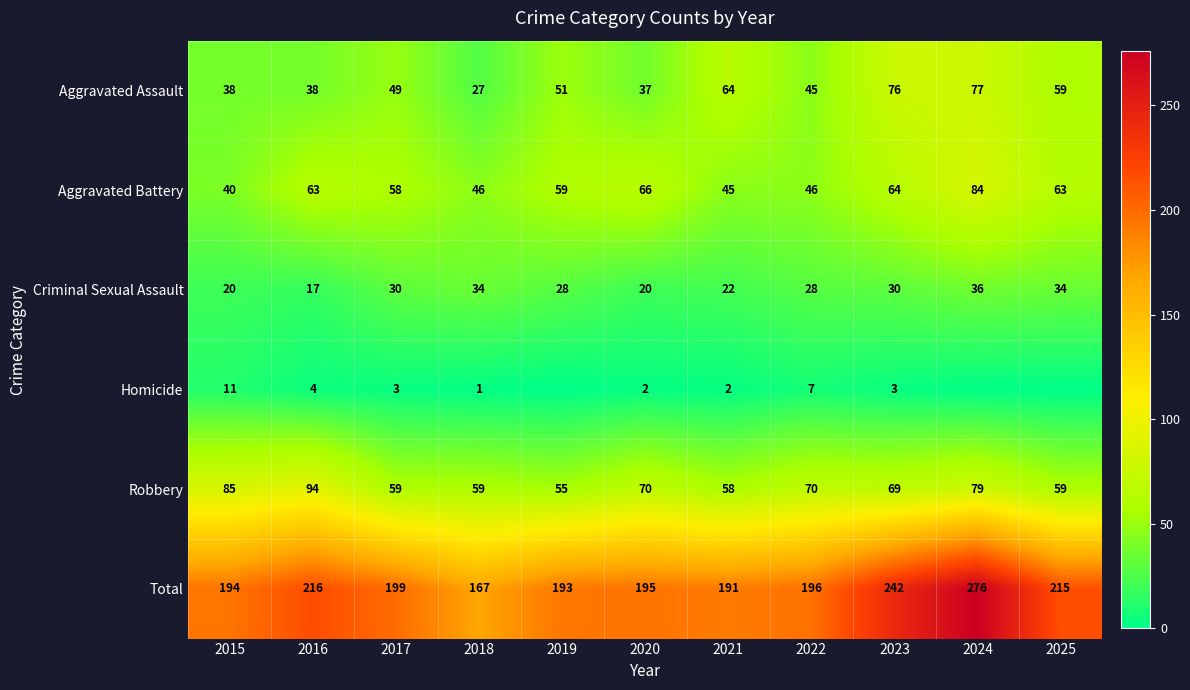

Where does the Total series first go above 196?

2016